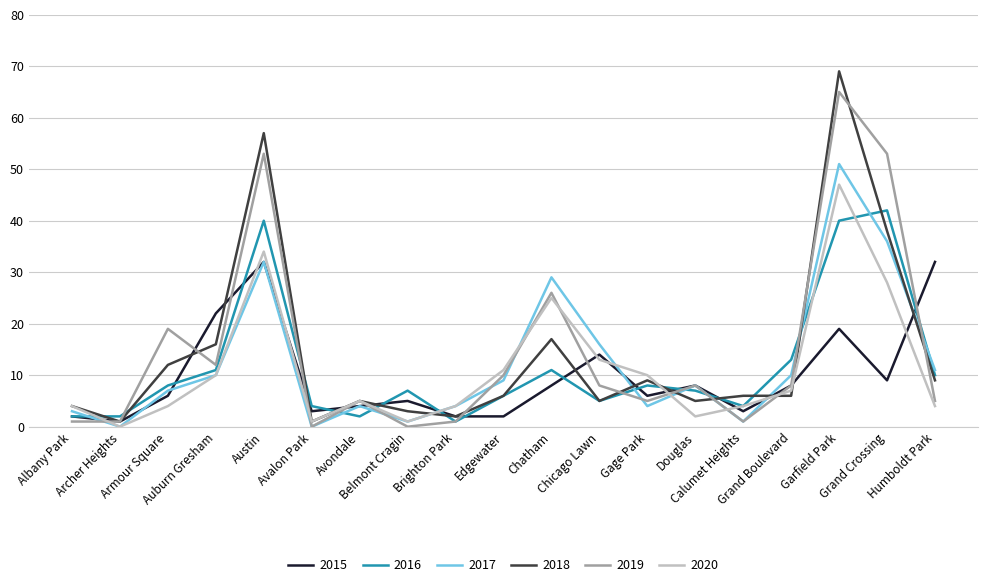

At which label does 2020 reach its minimum?

Archer Heights